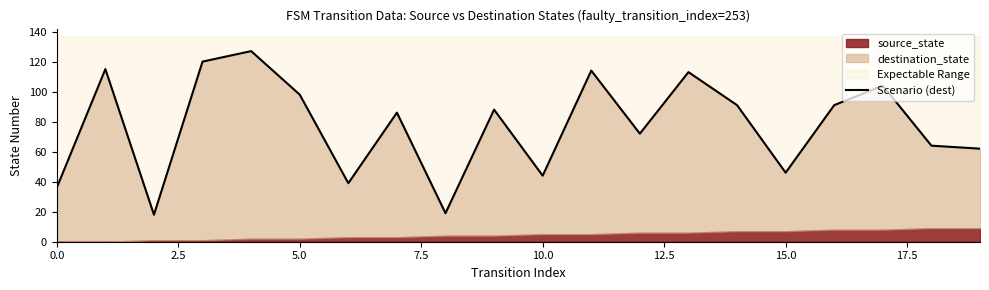

What value does the data have at 5.0, to the nearest 50?

100